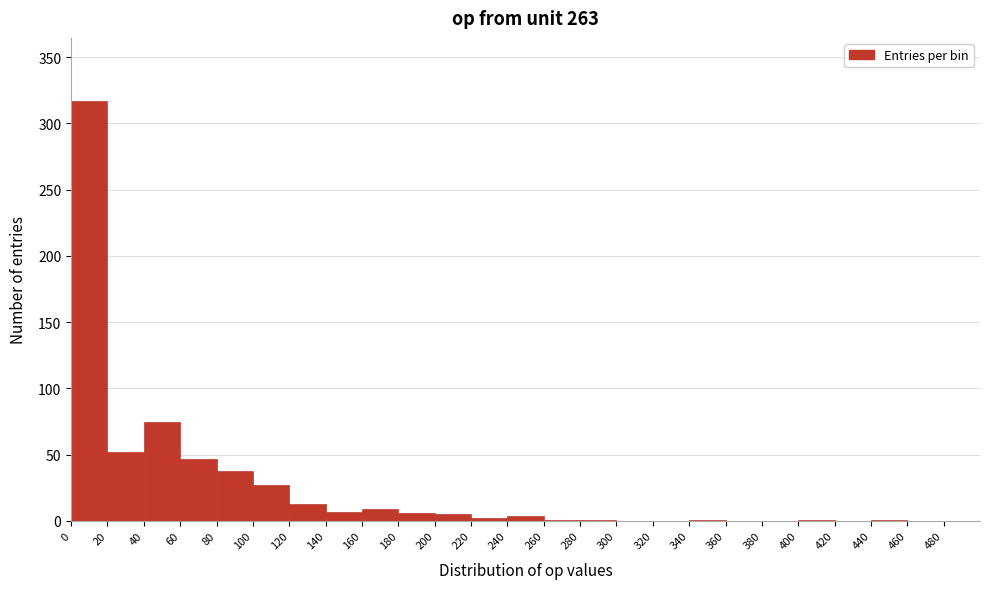

Reading left to right, list every bar in this chart as the range it spans on the x-axis followed by its height. The values are not printed on the chart, so give them approximately, as read against the axis.

0 to 20: 315
20 to 40: 50
40 to 60: 75
60 to 80: 45
80 to 100: 40
100 to 120: 25
120 to 140: 15
140 to 160: 5
160 to 180: 10
180 to 200: 5
200 to 220: 5
220 to 240: under 5
240 to 260: under 5
260 to 280: under 5
280 to 300: under 5
300 to 320: 0
320 to 340: 0
340 to 360: under 5
360 to 380: 0
380 to 400: 0
400 to 420: under 5
420 to 440: 0
440 to 460: under 5
460 to 480: 0
480 to 500: 0